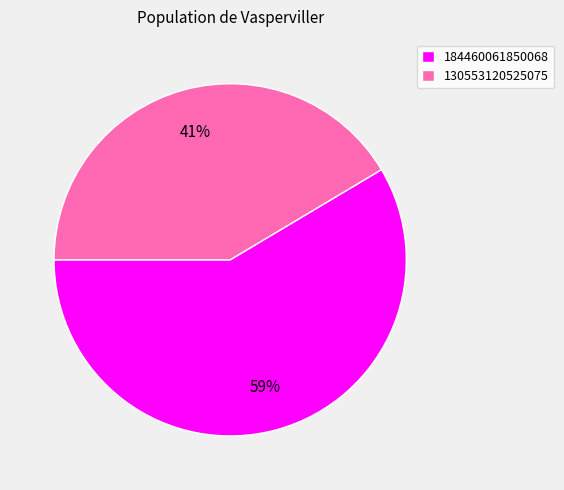

The 130553120525075 slice represents 29% of the pie. True or false?

False